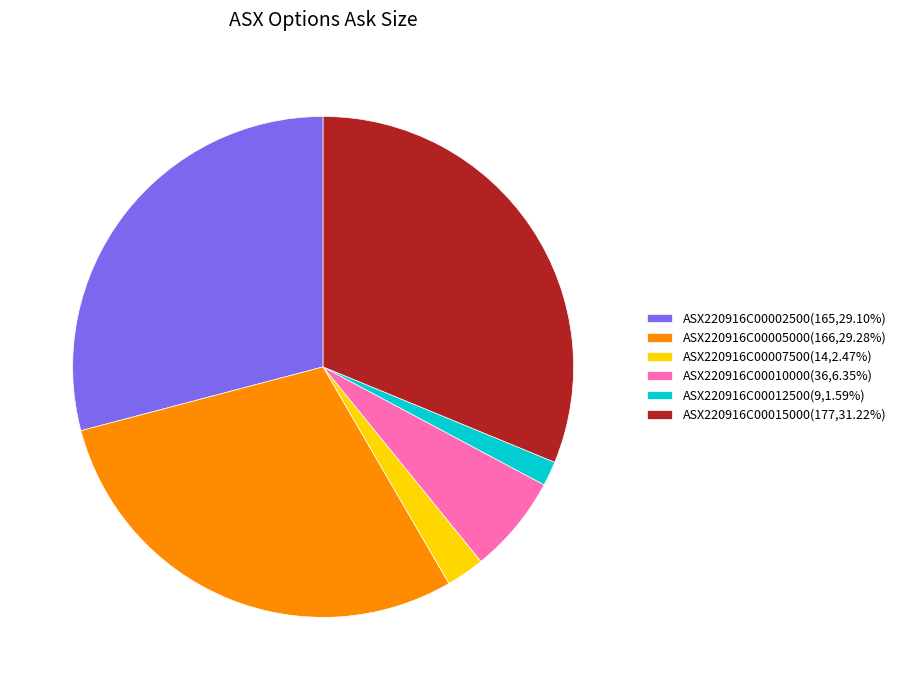

Does ASX220916C00002500(165,29.10%) account for over 50% of the chart?

No